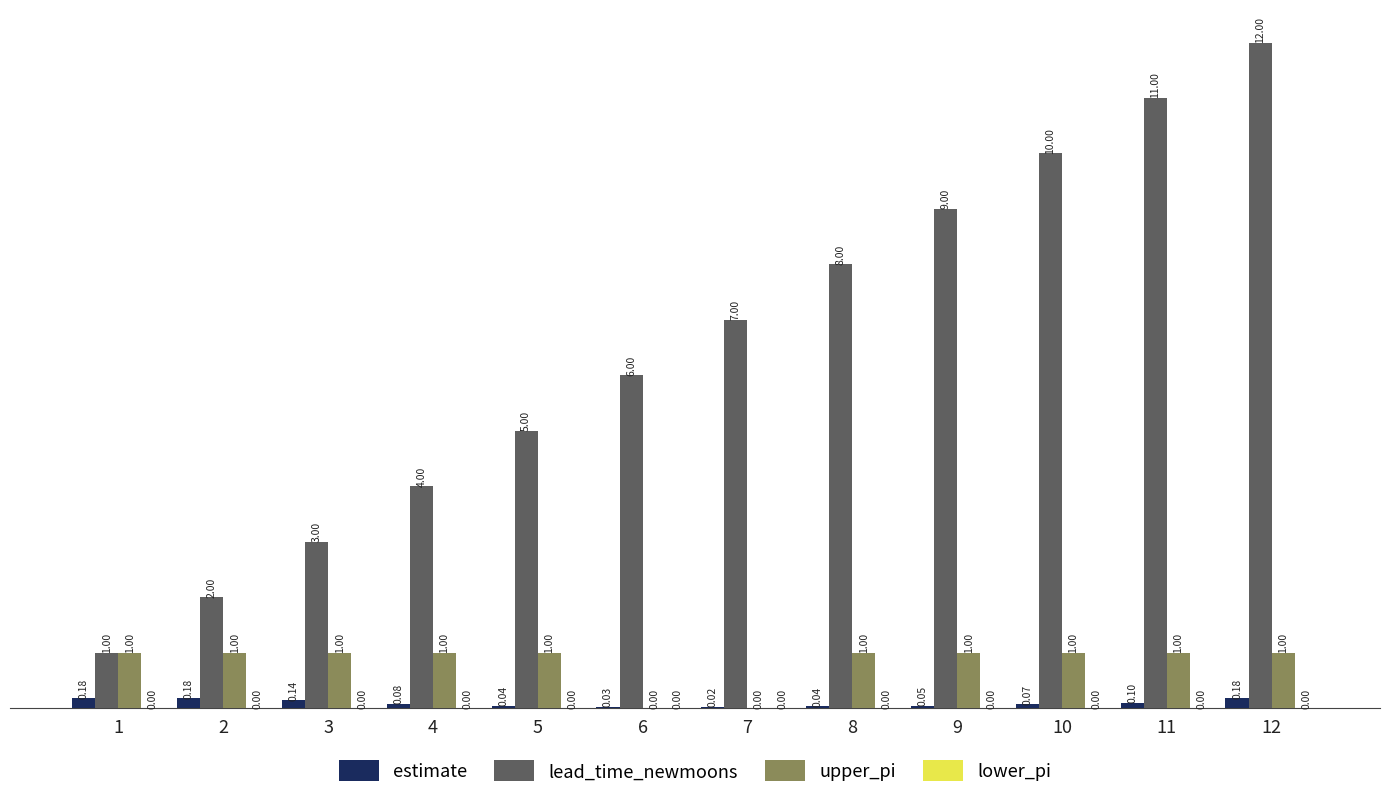

What is the sum of the lead_time_newmoons values at 4 and 7?

11.0